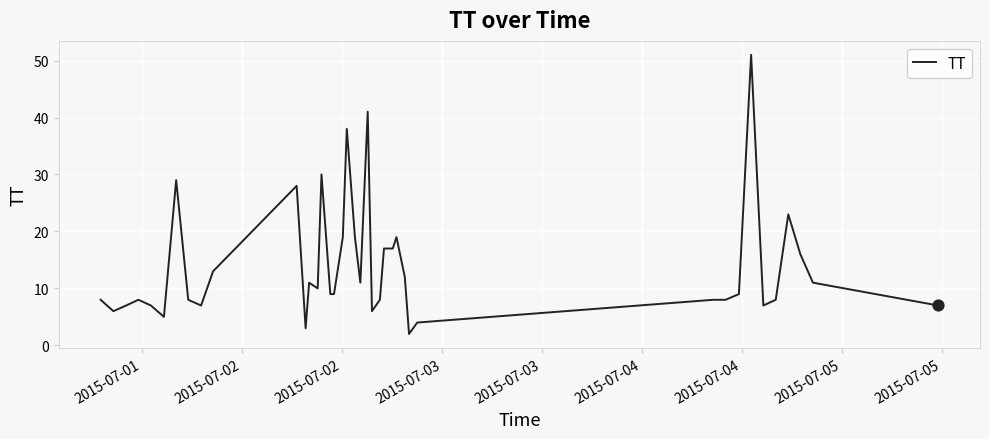

What is the maximum value shown in the chart?

51